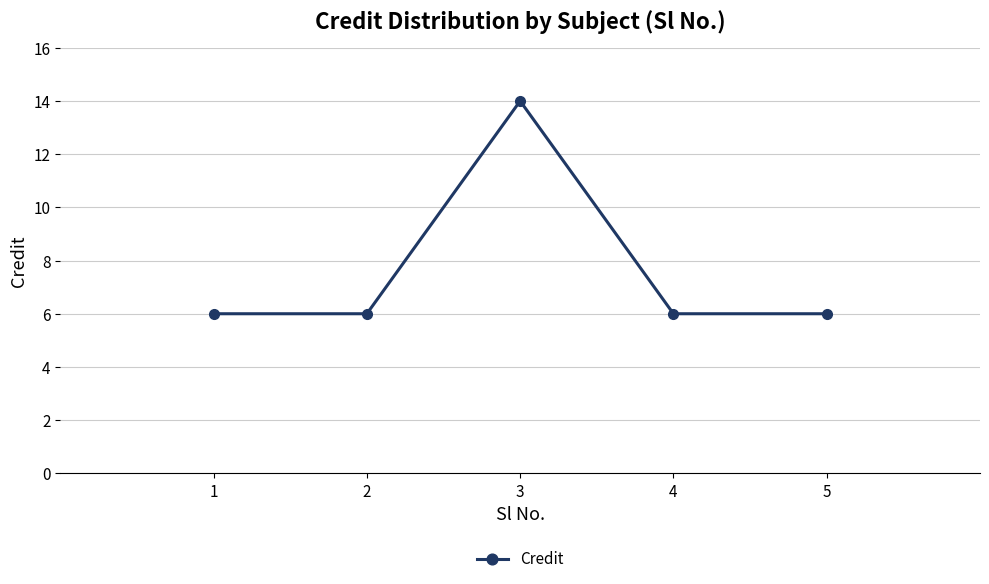

Reading right to left, what are all the values shown in this chart?

6	6	14	6	6